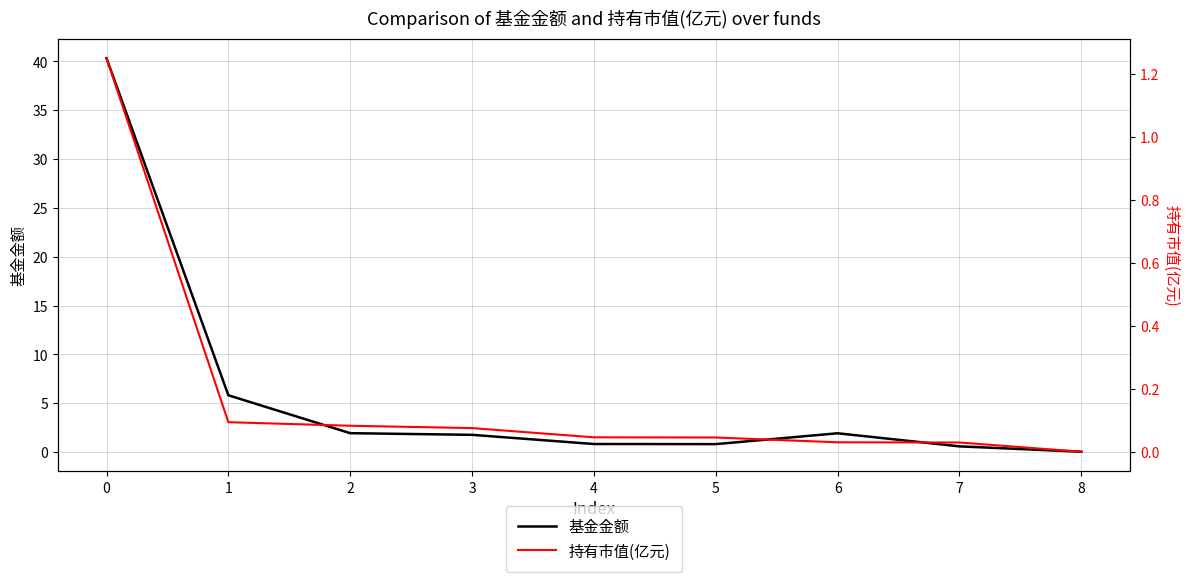

Reading left to right, extract all data points from this chart.

基金金额: 0=40.3	1=5.8	2=1.9	3=1.8	4=0.8	5=0.8	6=1.9	7=0.6	8=0.0
持有市值(亿元): 0=1.2	1=0.1	2=0.1	3=0.1	4=0.0	5=0.0	6=0.0	7=0.0	8=0.0